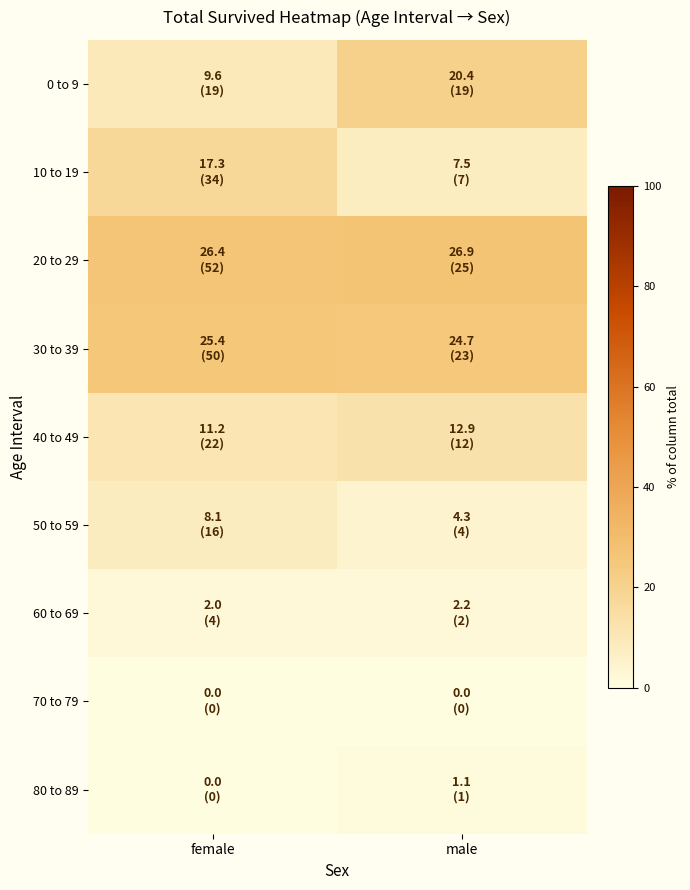

Reading left to right, what are all the values shown in this chart?

0 to 9: female=9.6	male=20.4
10 to 19: female=17.3	male=7.5
20 to 29: female=26.4	male=26.9
30 to 39: female=25.4	male=24.7
40 to 49: female=11.2	male=12.9
50 to 59: female=8.1	male=4.3
60 to 69: female=2.0	male=2.2
70 to 79: female=0.0	male=0.0
80 to 89: female=0.0	male=1.1